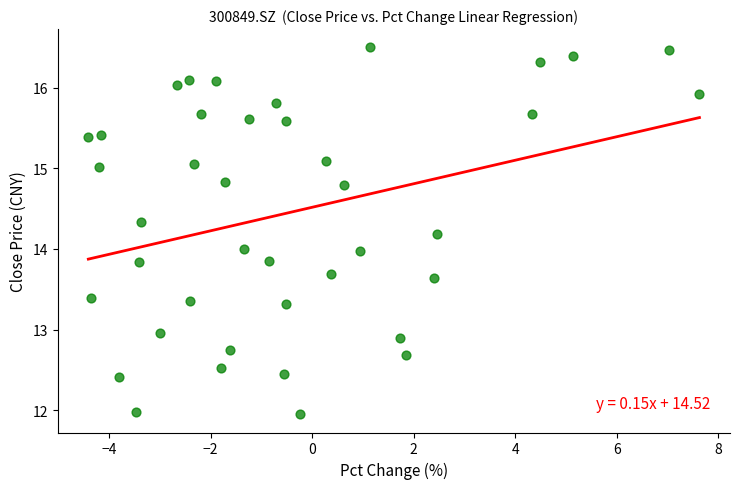

What is the range of Y values (max minus min)?

4.6